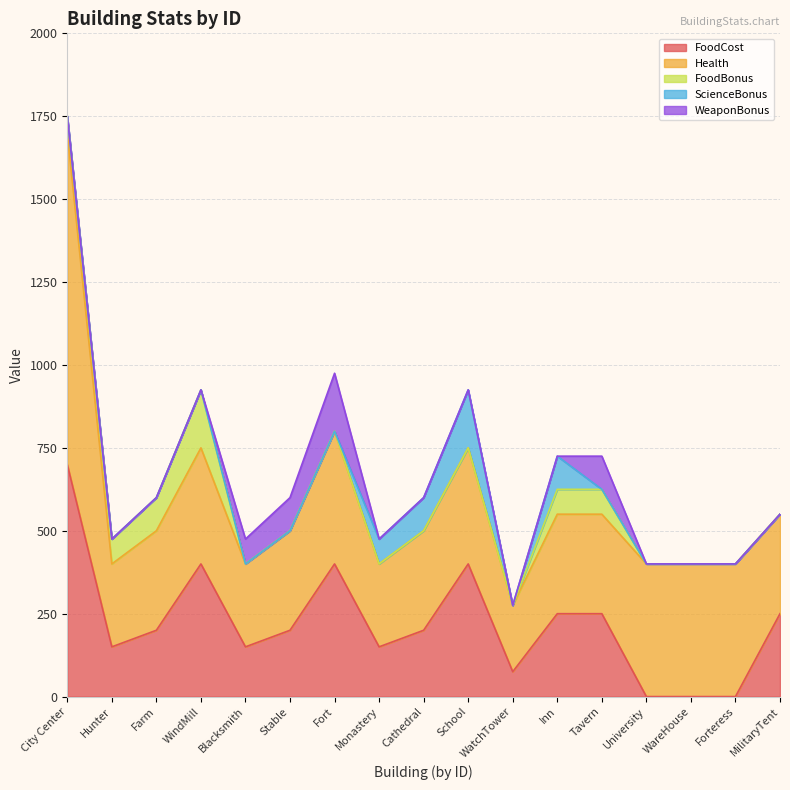

Rank the series by their maximum value, from highest to lowest.

Health, FoodCost, FoodBonus, ScienceBonus, WeaponBonus